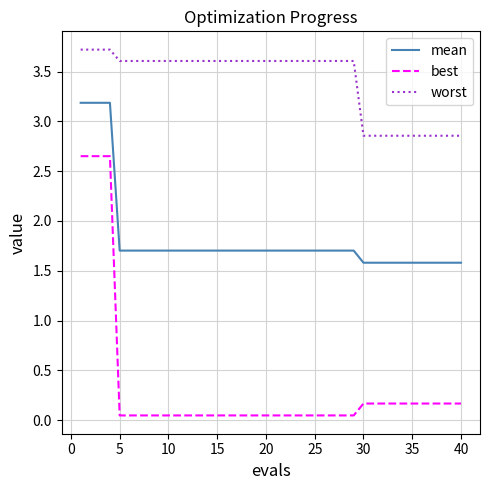

What is the difference between the maximum and minimum values in the best series?

2.6